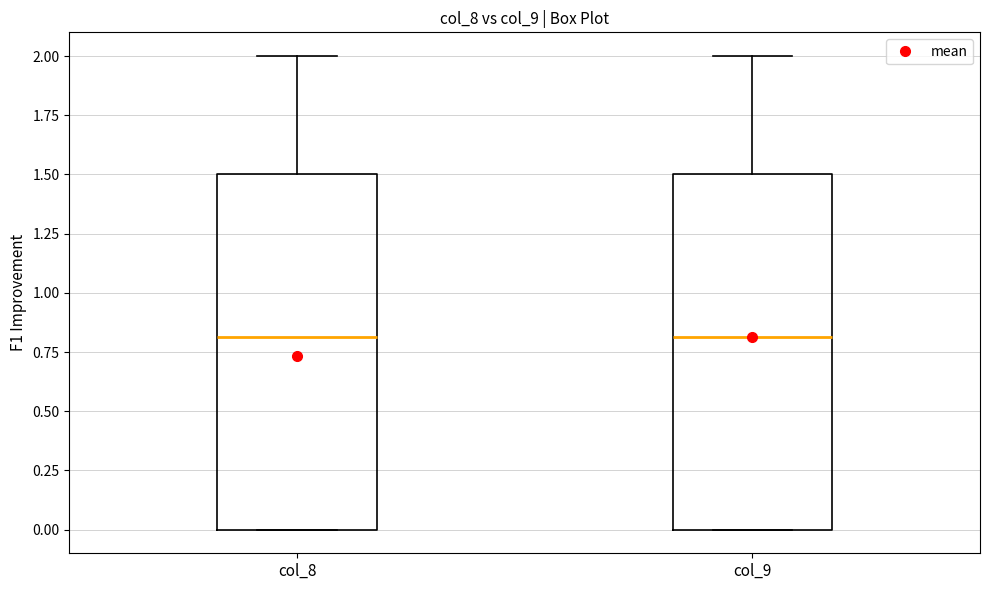

Reading left to right, transcribe this box plot: for each box, give where its median line is, the range the box spans, and where its two whiskers end, as read against the y-axis. The values are not printed on the chart, so give them approximately, as read against the axis.

col_8: median 0.8, box 0.0 to 1.5, whiskers 0.0 to 2.0
col_9: median 0.8, box 0.0 to 1.5, whiskers 0.0 to 2.0